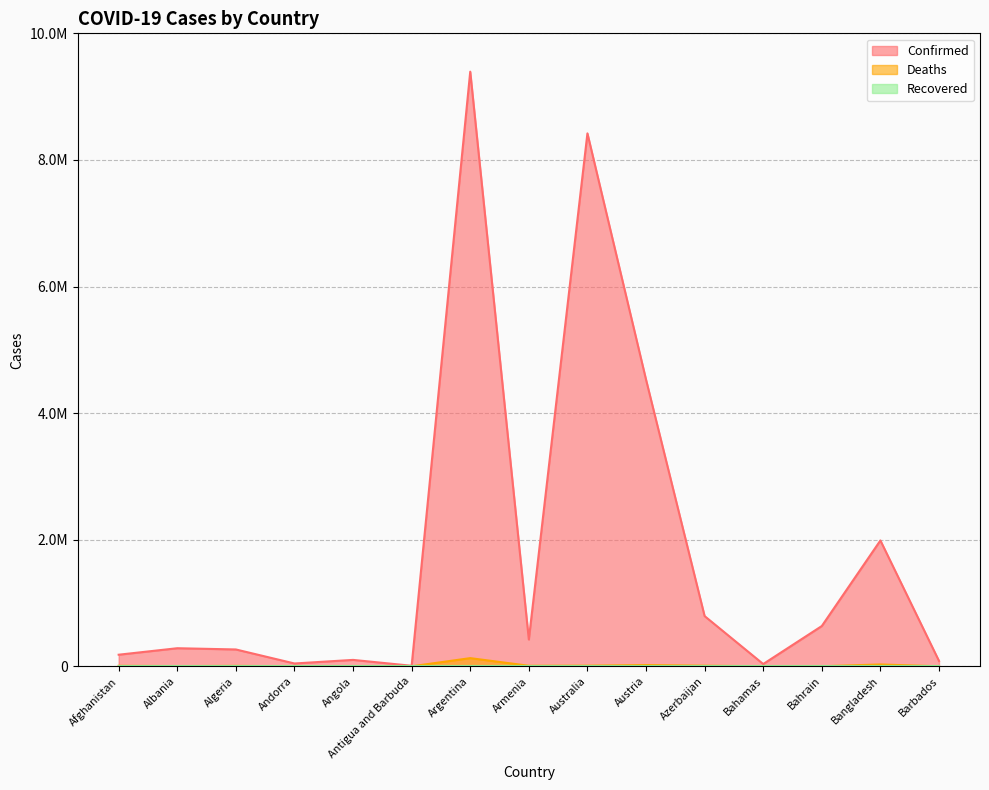

At which label does Deaths first exceed 6875?

Afghanistan